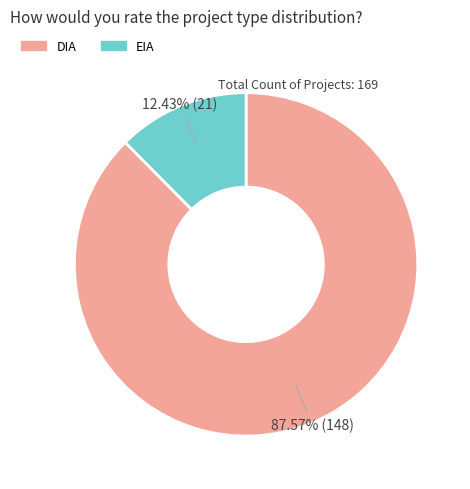

What is the total percentage of DIA and EIA?

100.0%